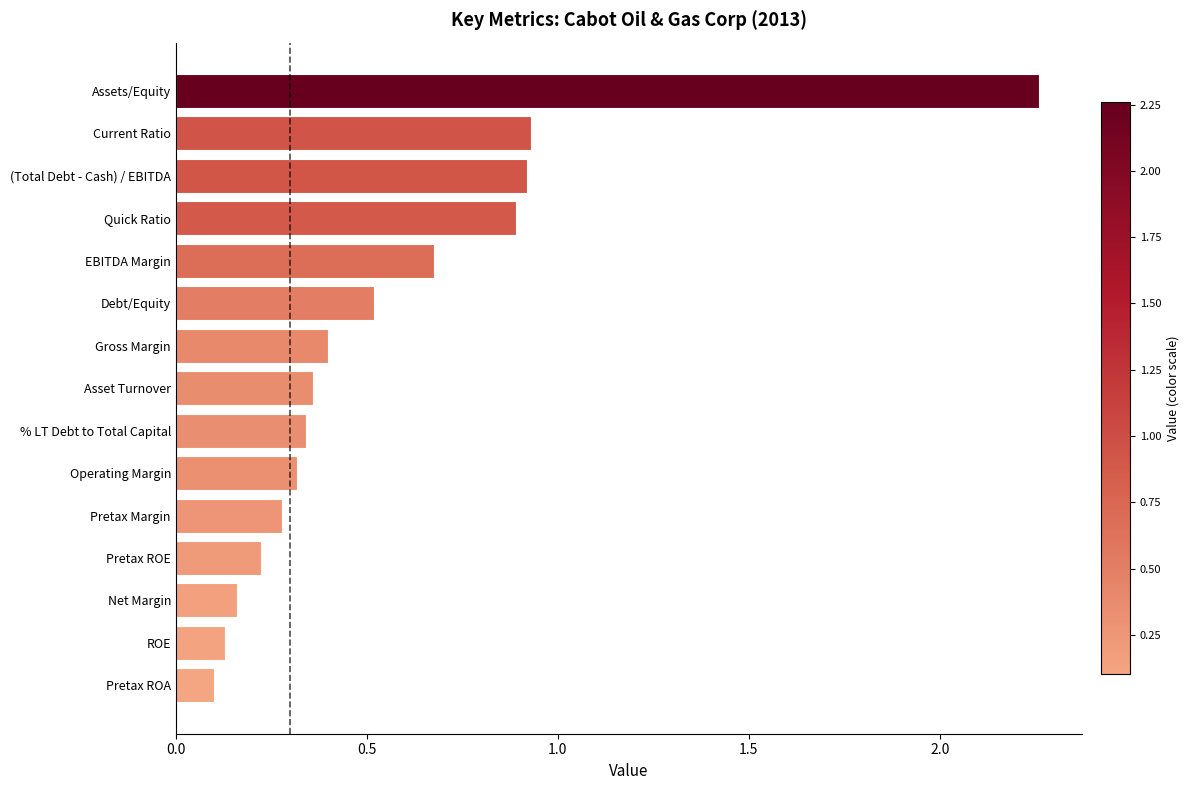

Which has a higher value, Current Ratio or Net Margin?

Current Ratio